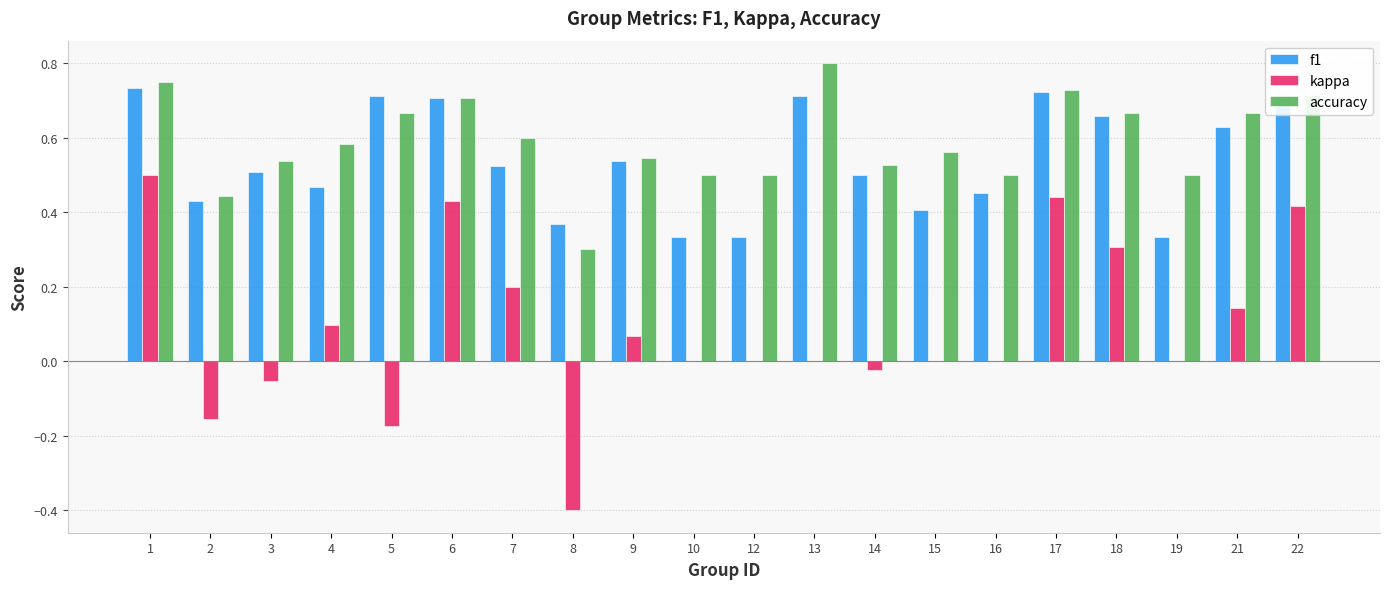

Are the bars horizontal?

No